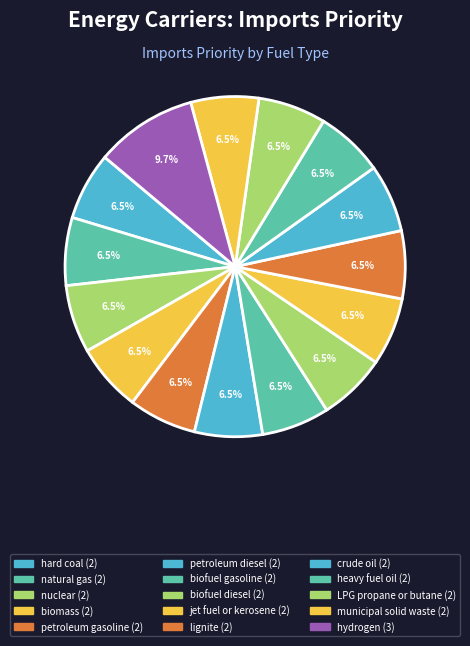

Count the number of slices in the pie.

15